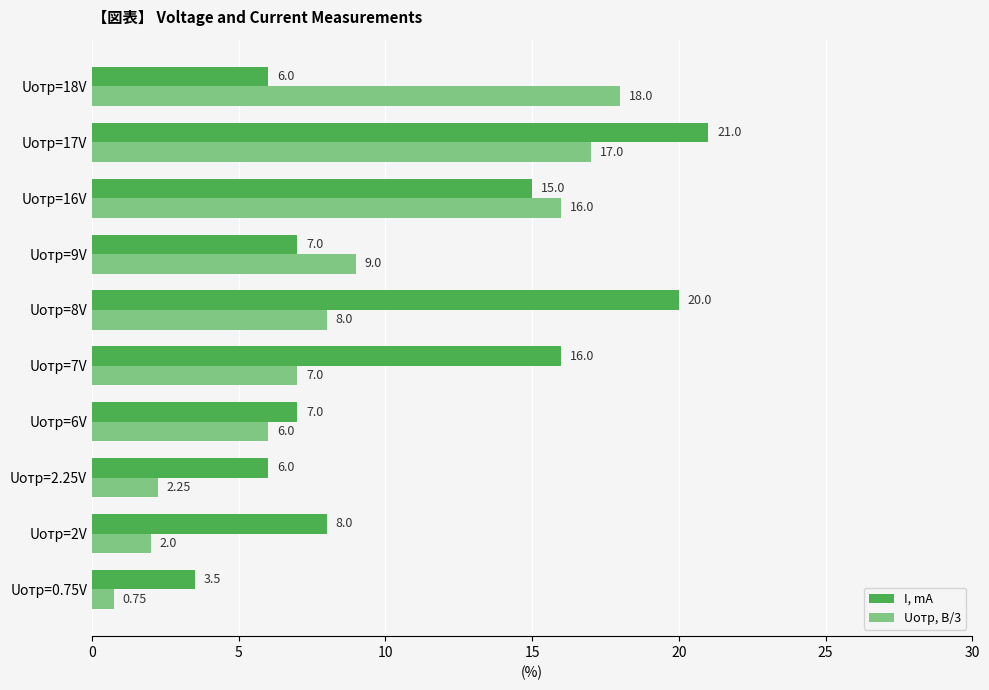

Which label corresponds to the largest value in the chart?

Uотр=17V